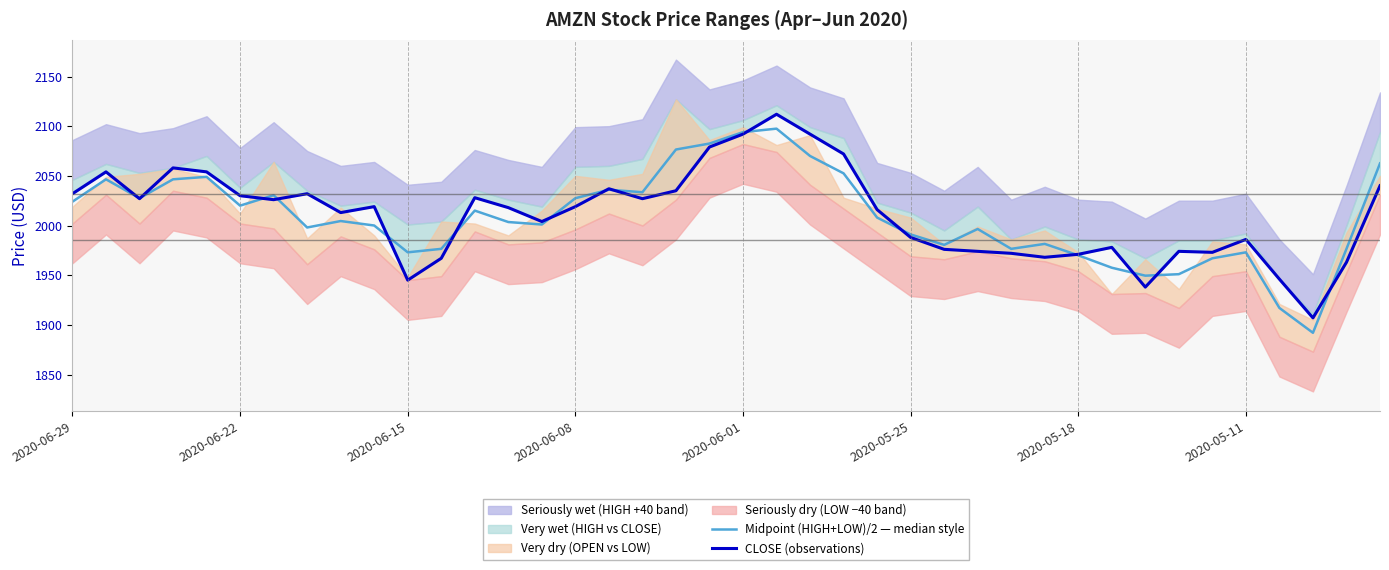

How many lines are shown in the chart?

2